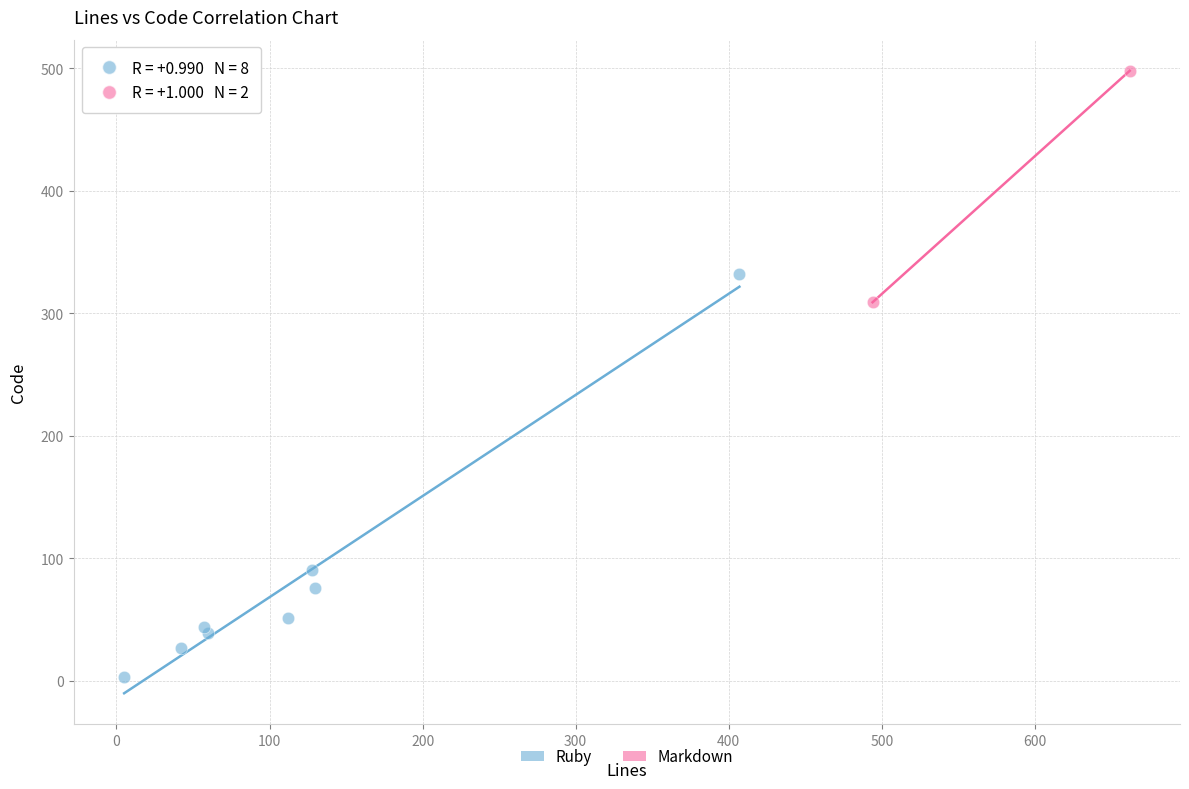

What are all the series names shown in the legend?

Ruby, Markdown